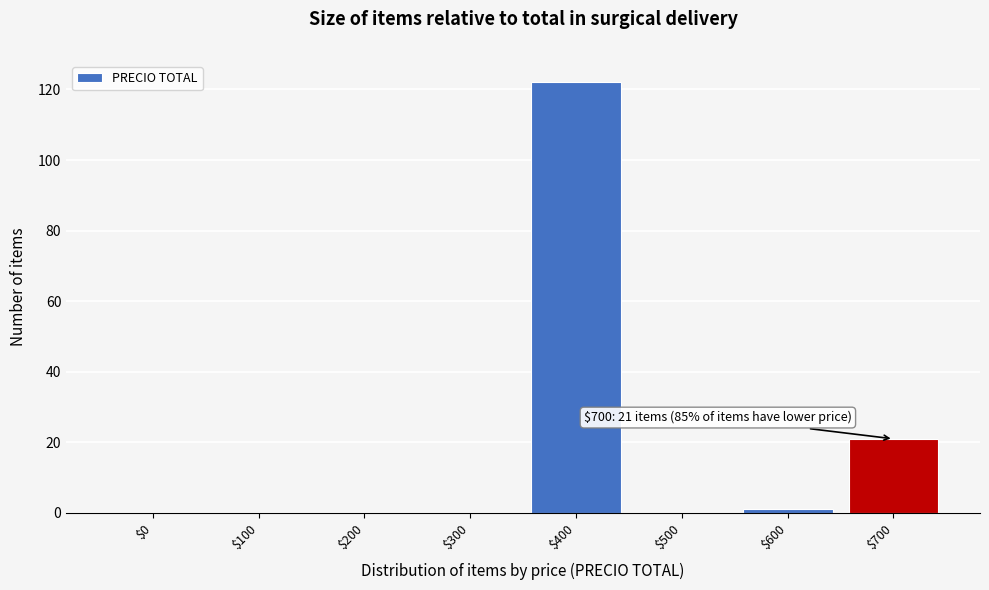

The chart shows a value of 43 at $200. True or false?

False